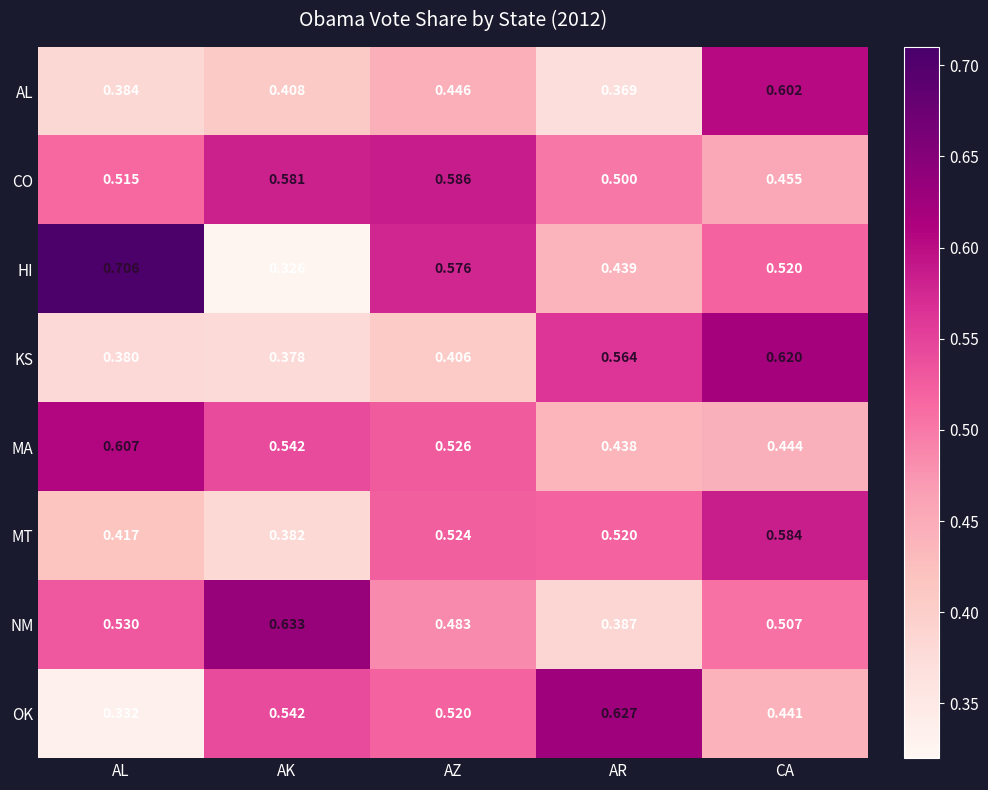

At which category is the sum across all series the highest?

CA